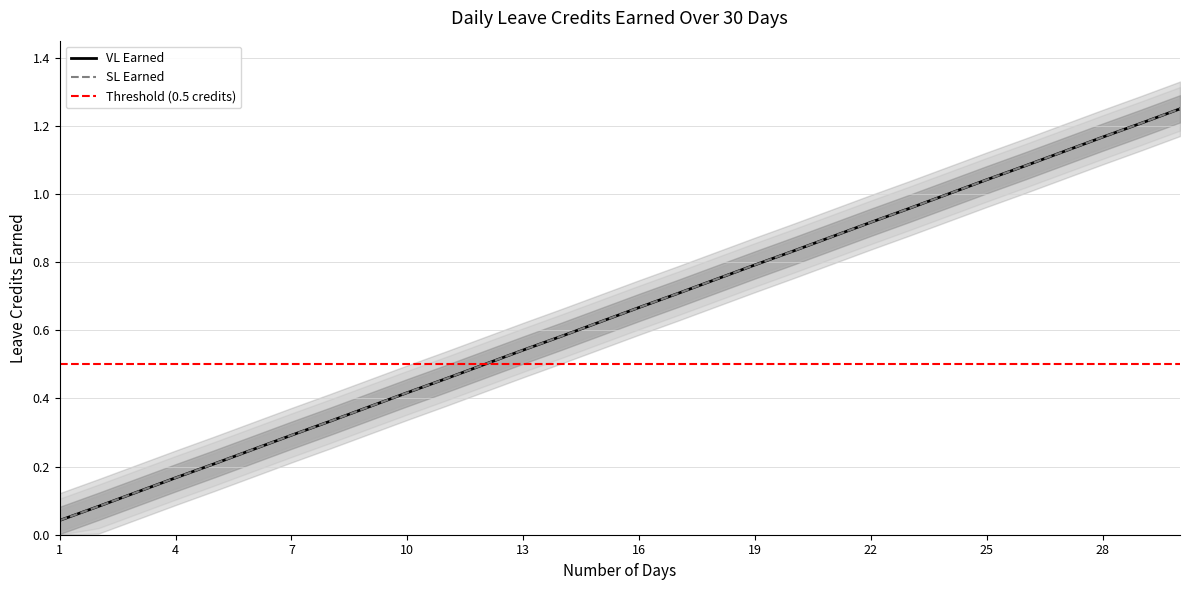

Which series has the largest total across all categories?

VL Earned